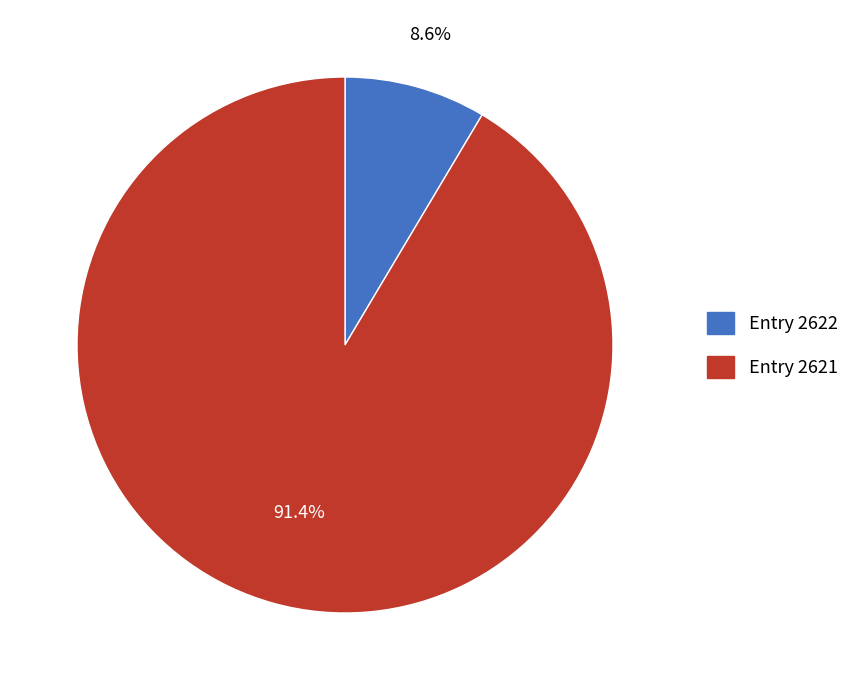

Is there a majority slice in this chart?

Yes